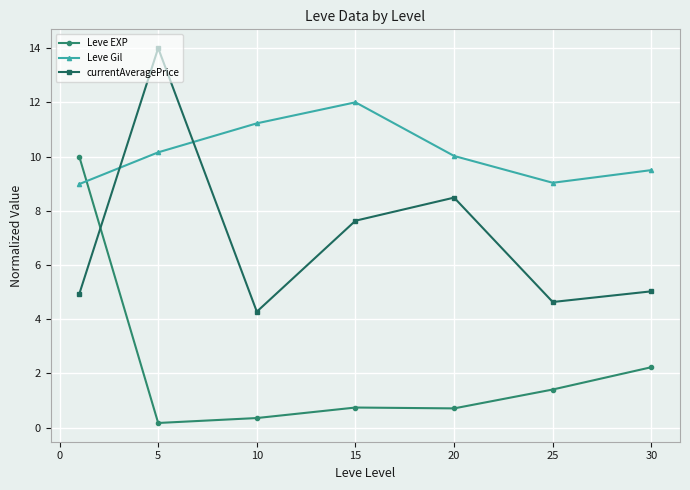

What is the average value of the Leve EXP series?

2.2